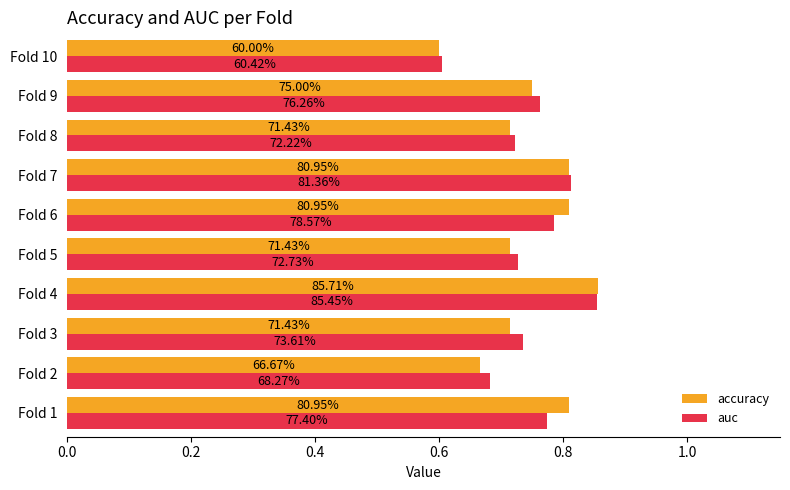

What are all the series names shown in the legend?

accuracy, auc